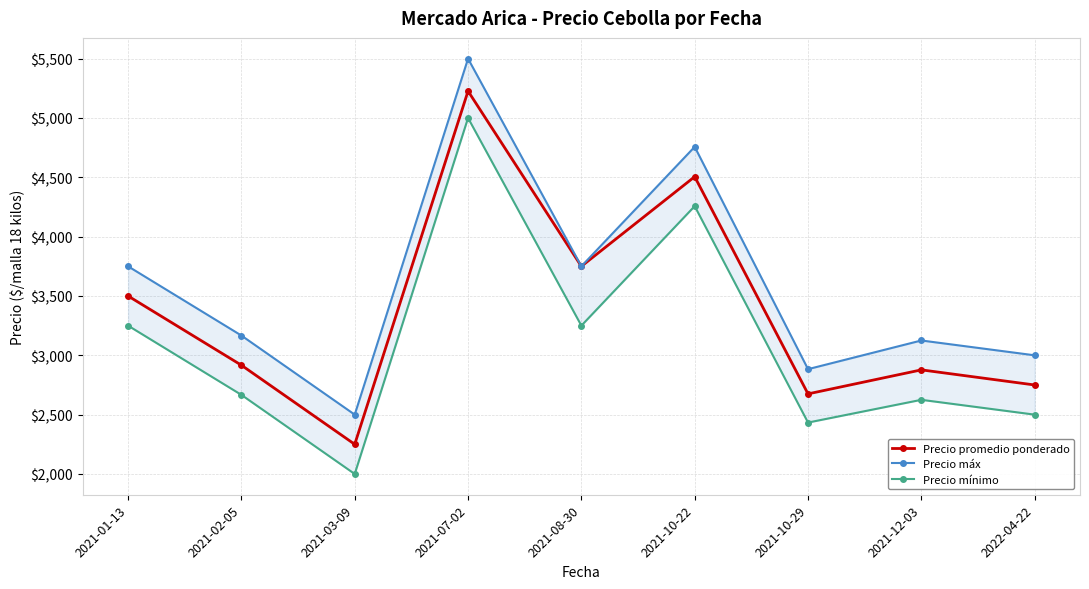

Where is the first local minimum for Precio mínimo?

2021-03-09